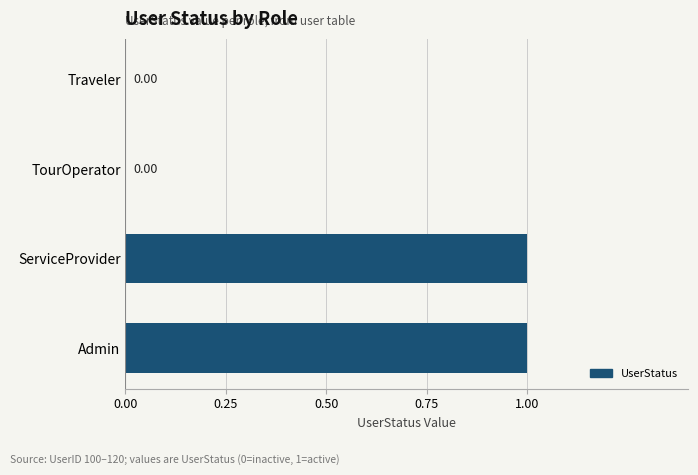

Between ServiceProvider and TourOperator, which is larger?

ServiceProvider